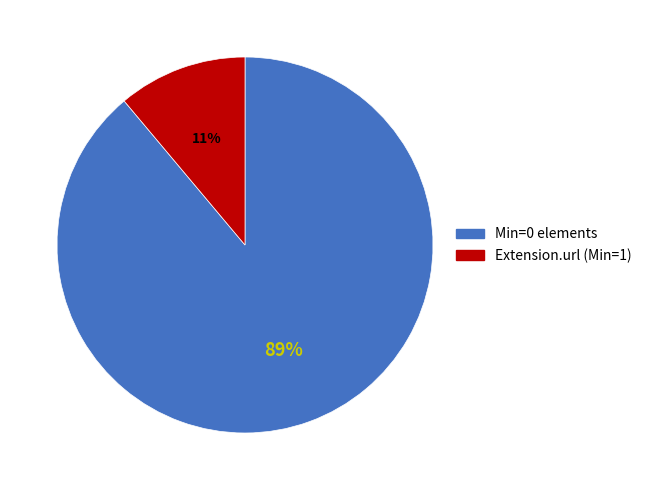

Is there any slice that represents more than half of the pie?

Yes